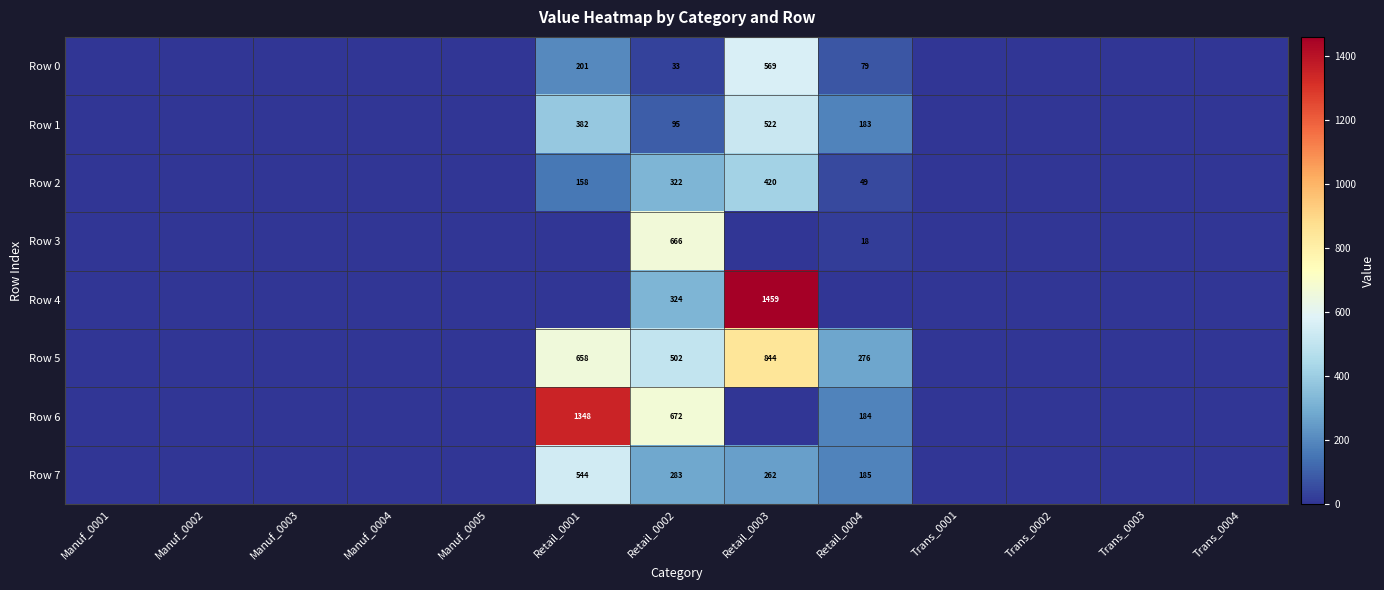

True or false: Row 7 has a value of 106 at Retail_0002.

False